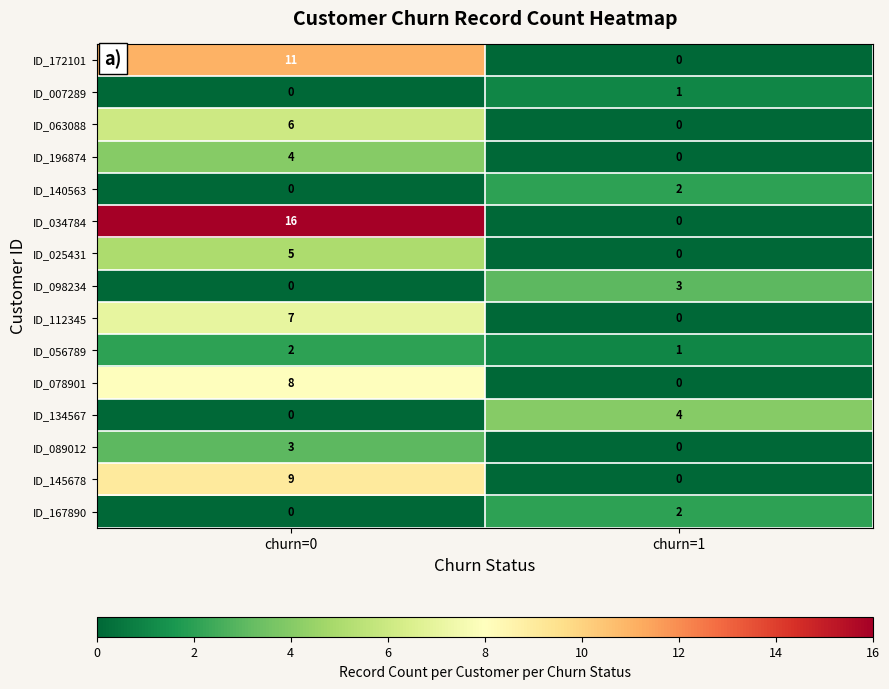

At how many categories does at least one series exceed 1?

2